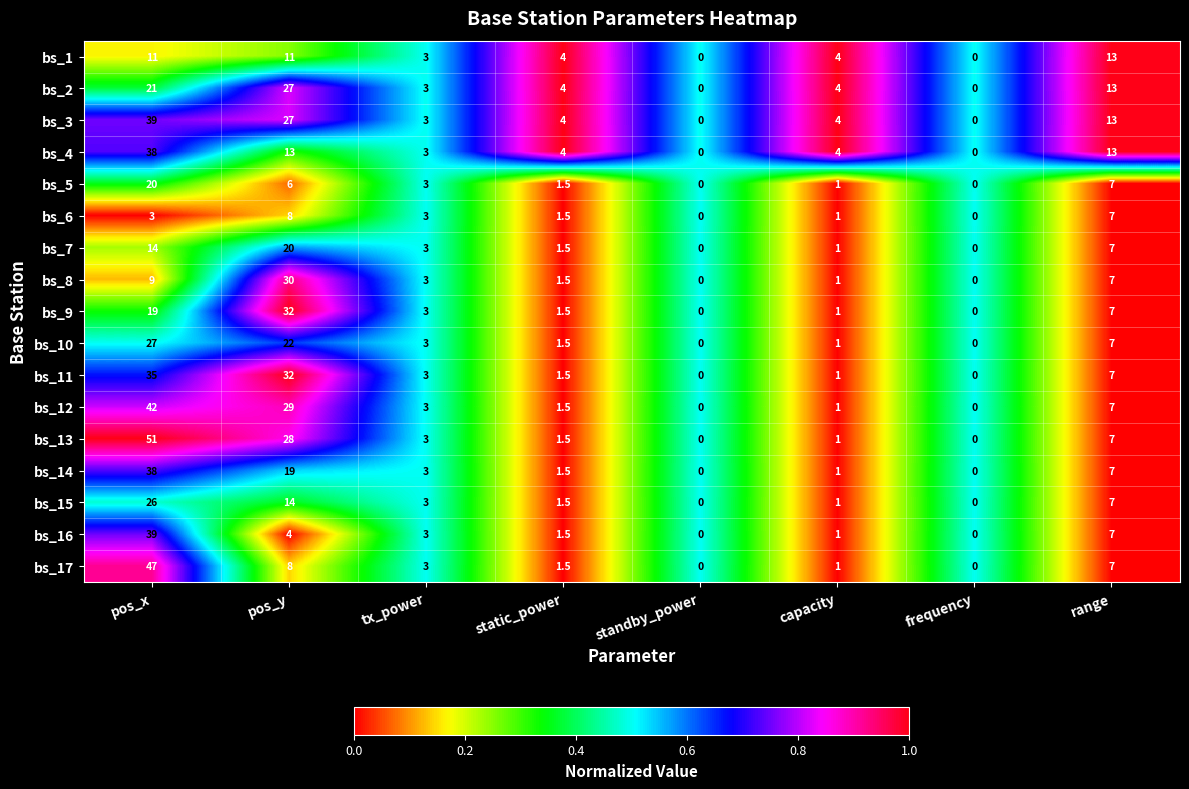

Which label corresponds to the largest value in the chart?

pos_x